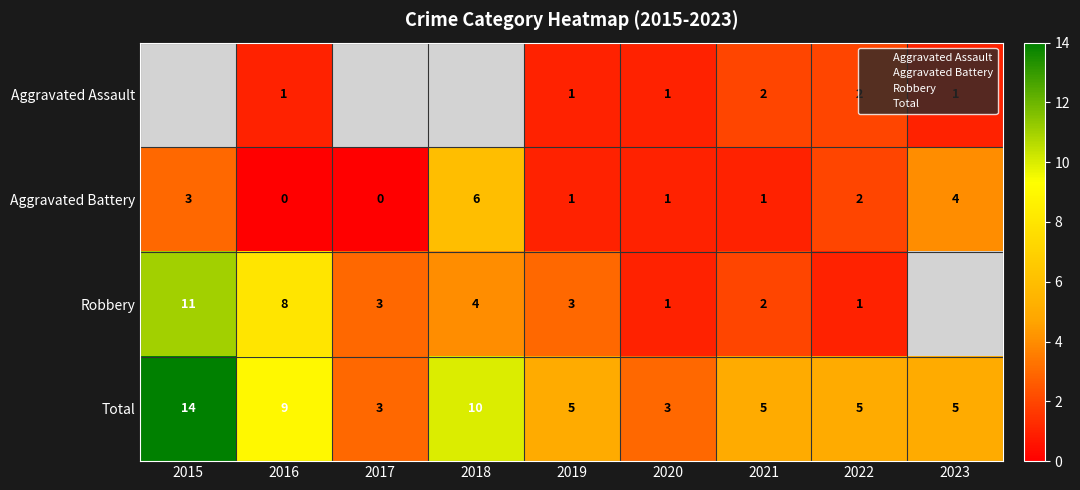

Which category has the highest value across all series?

2015